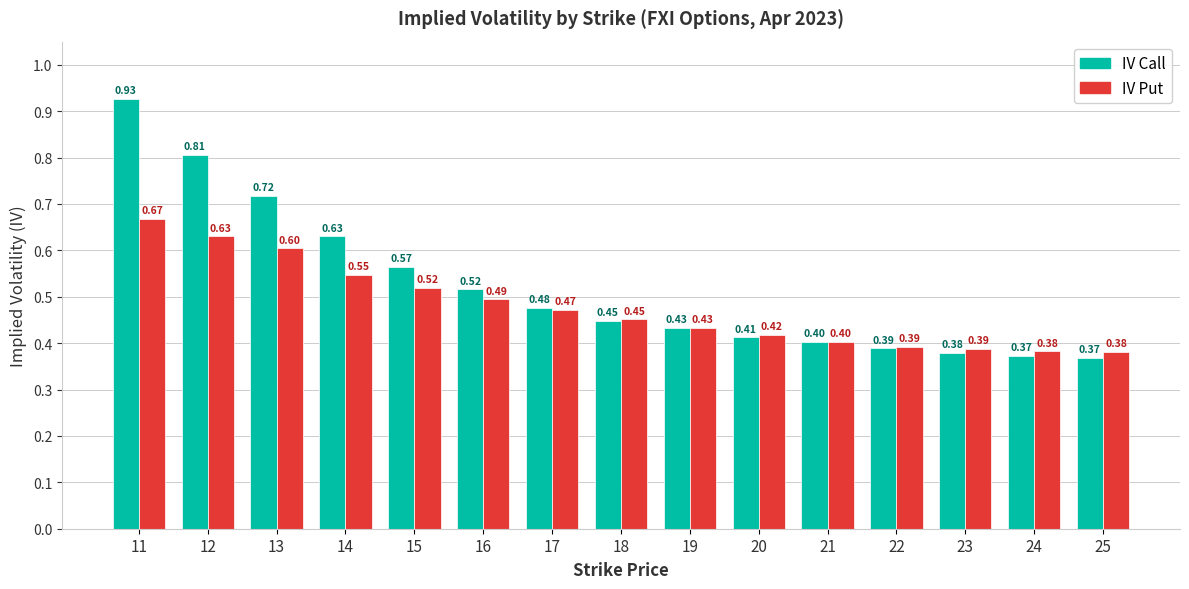

List the series in order of their peak value, highest first.

IV Call, IV Put